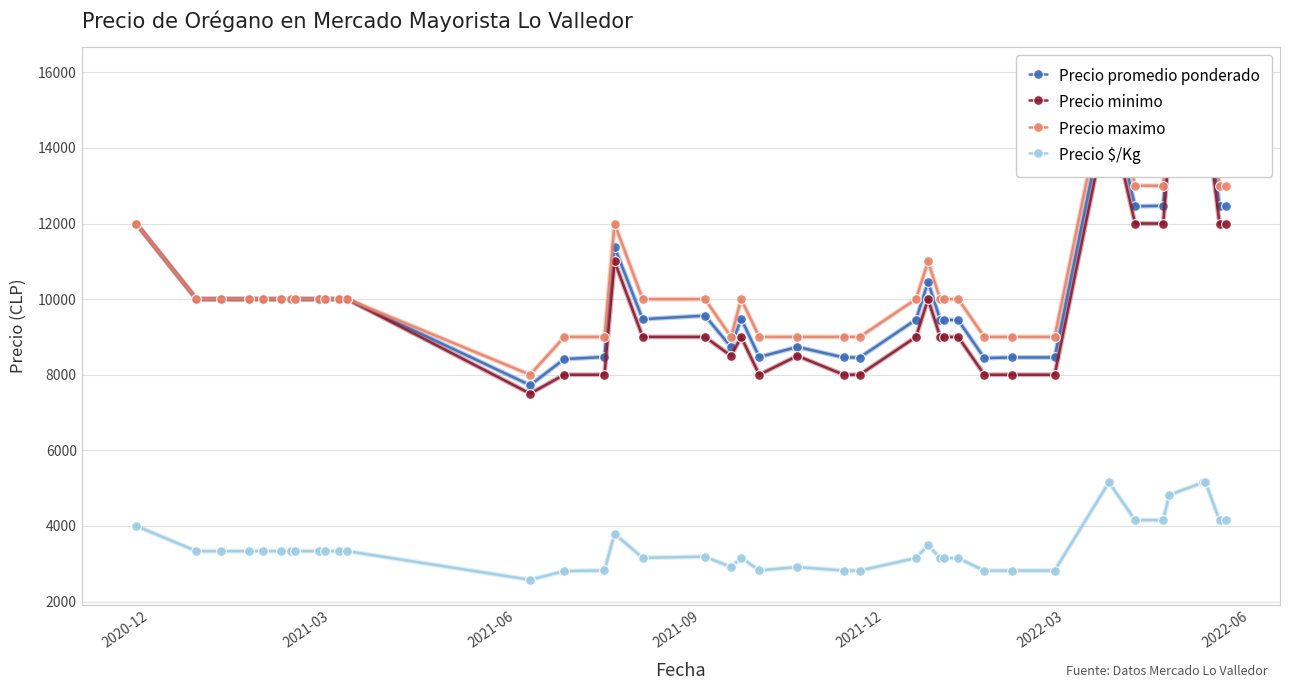

What is the value of the Precio $/Kg point at the 28th from the left?

3152